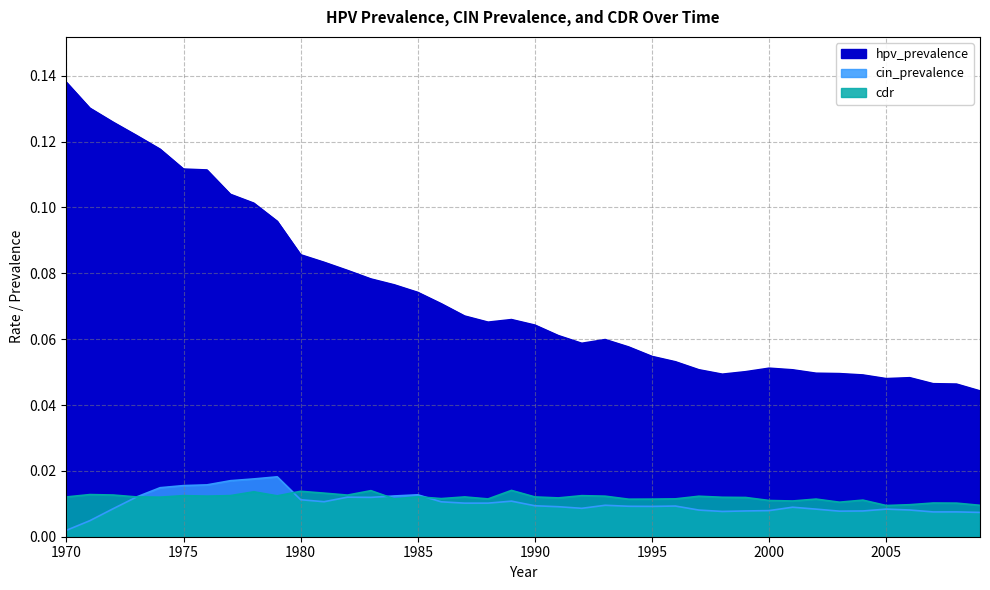

At which category is the sum across all series the highest?

1970